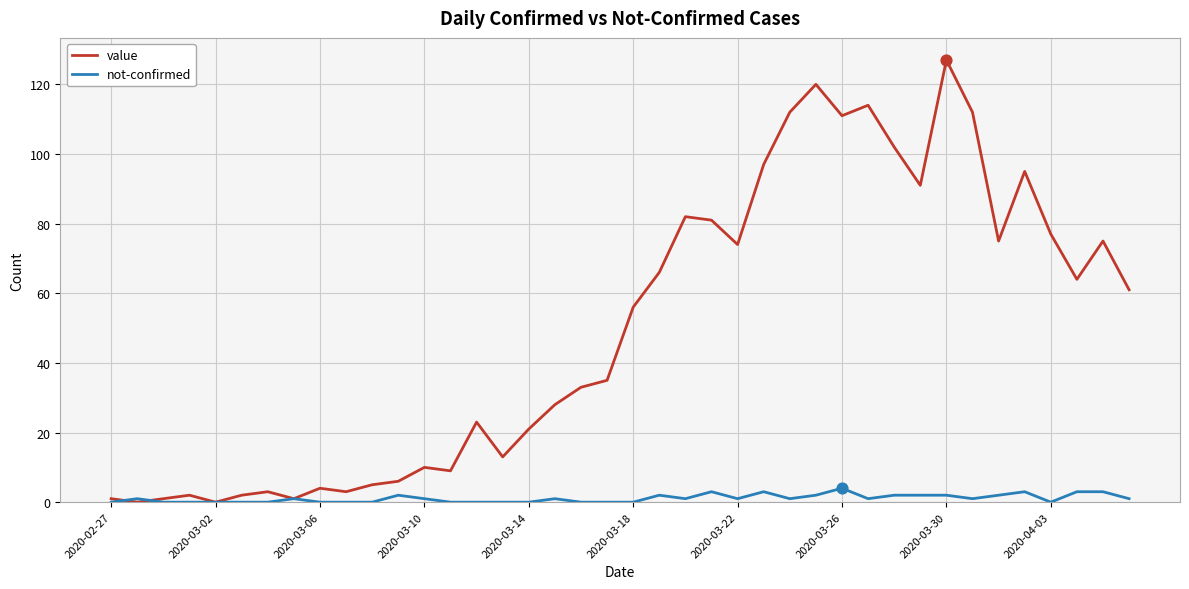

What are all the series names shown in the legend?

value, not-confirmed